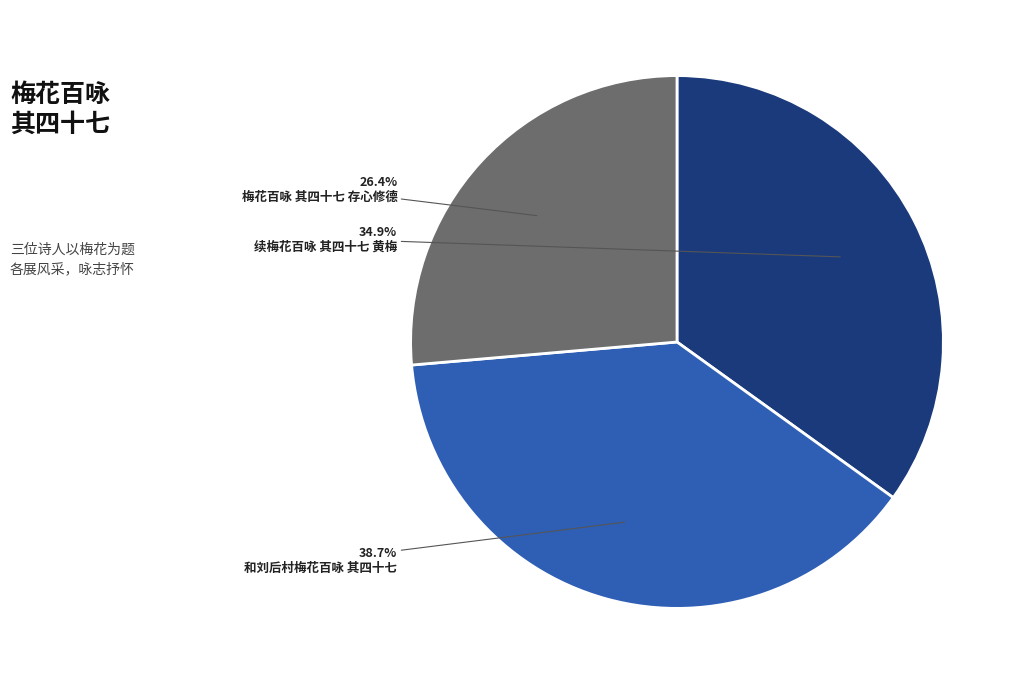

Count the number of slices in the pie.

3